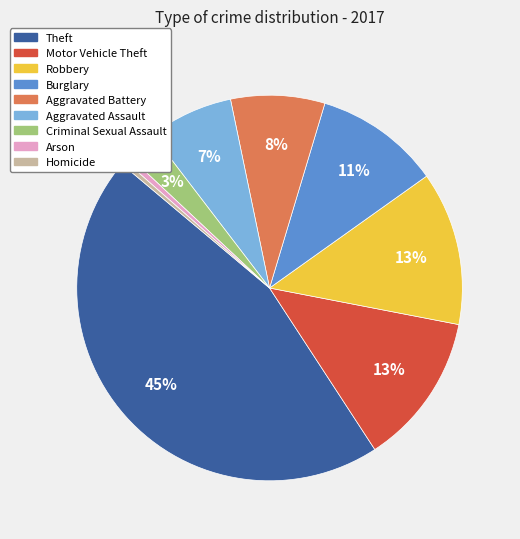

To the nearest percent, what is the difference between the largest and smallest slice percentages?

45%